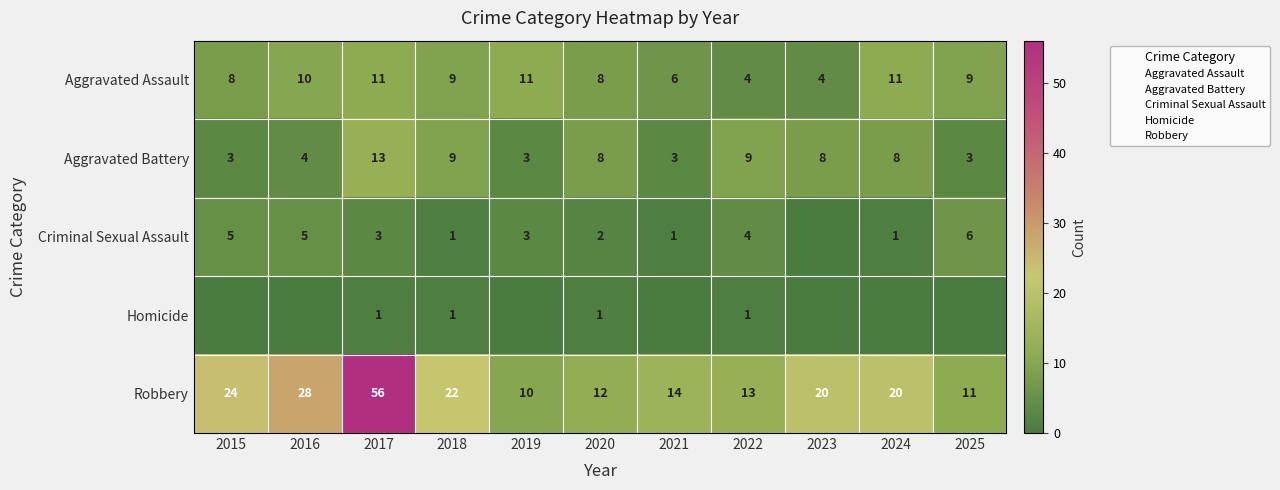

The Aggravated Battery series shows 17 at 2017. True or false?

False